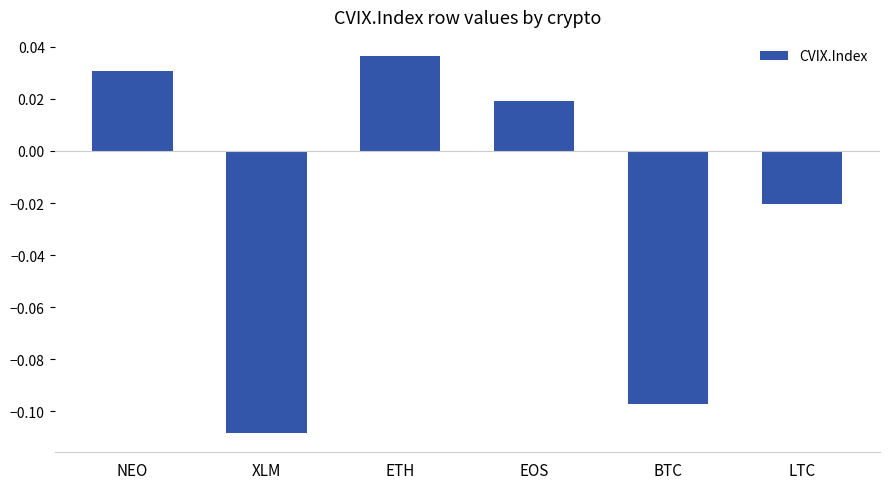

How many values exceed 0?

3